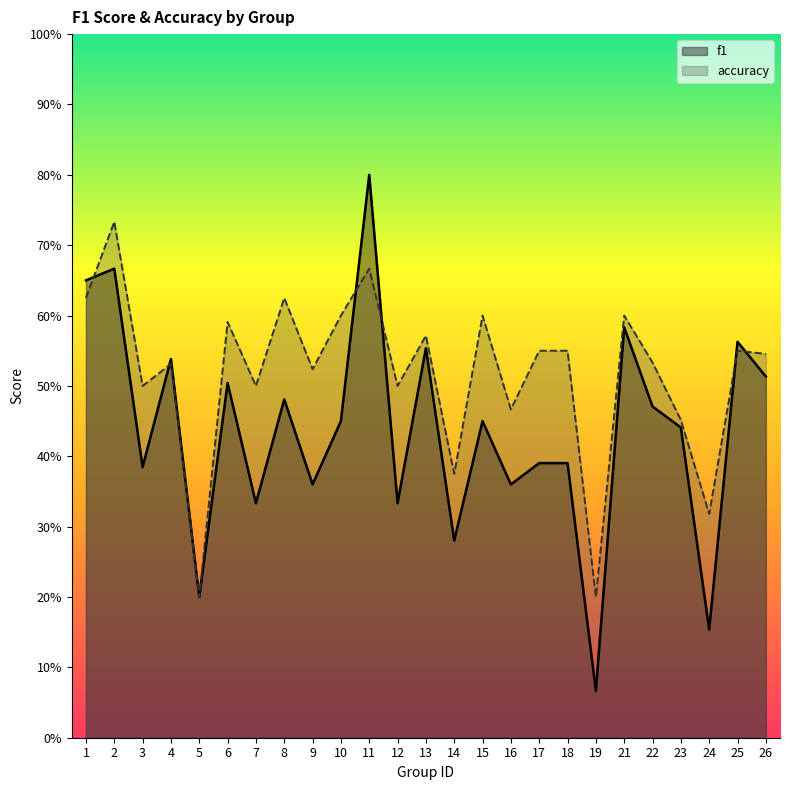

Is it true that f1 equals 0.6 at 25?

True